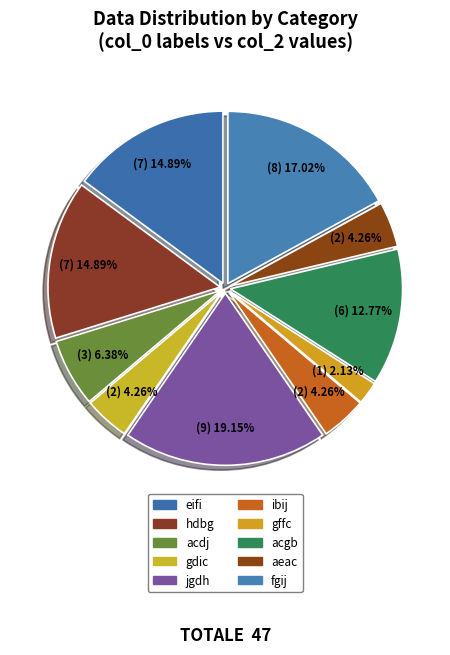

How many segments does this pie chart have?

10